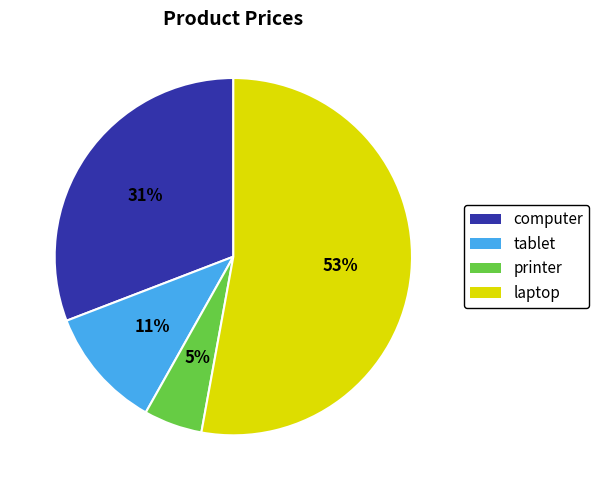

Do computer and laptop together represent more than half of the pie?

Yes